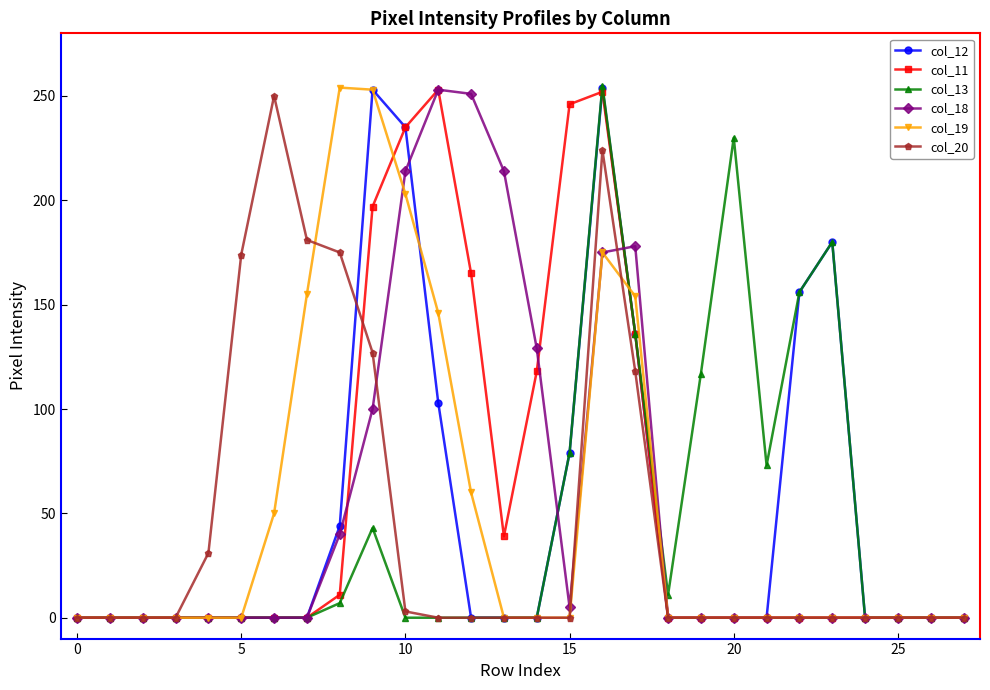

Which series ends up on top after the final intersection of col_18 and col_13?

col_13